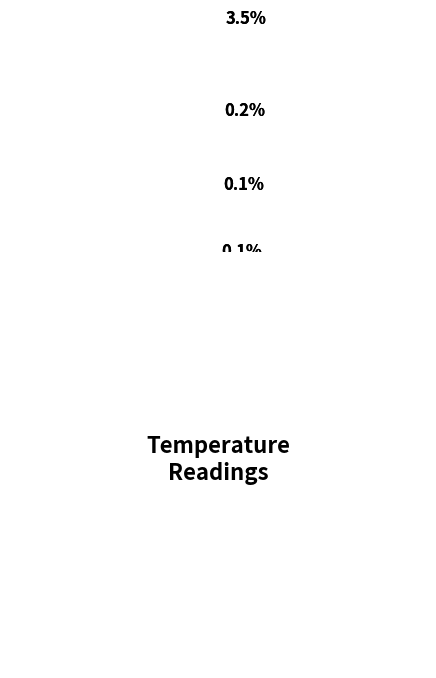

The 28 slice represents 2% of the pie. True or false?

True